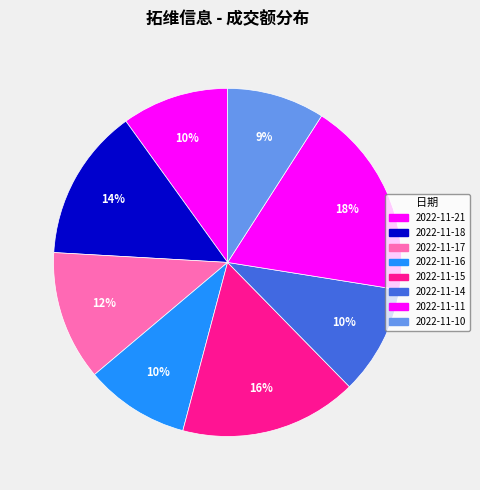

How many slices are in this pie chart?

8